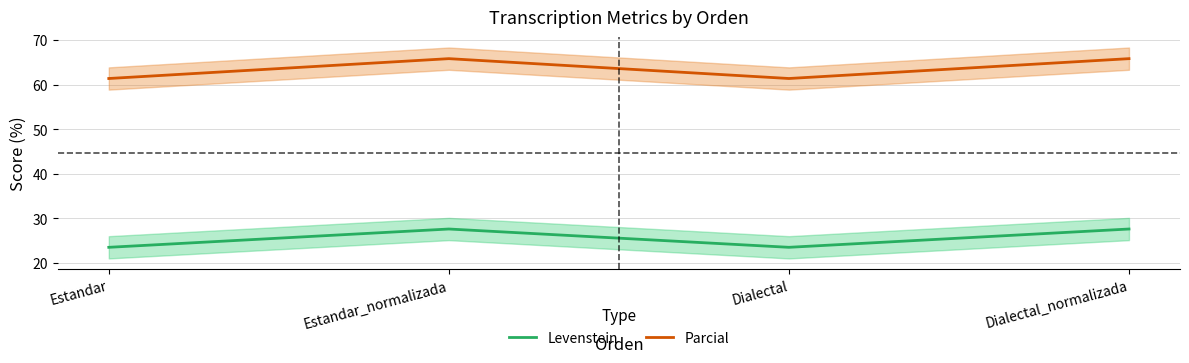

At Estandar, list the series in order from largest to smallest.

Parcial, Levenstein